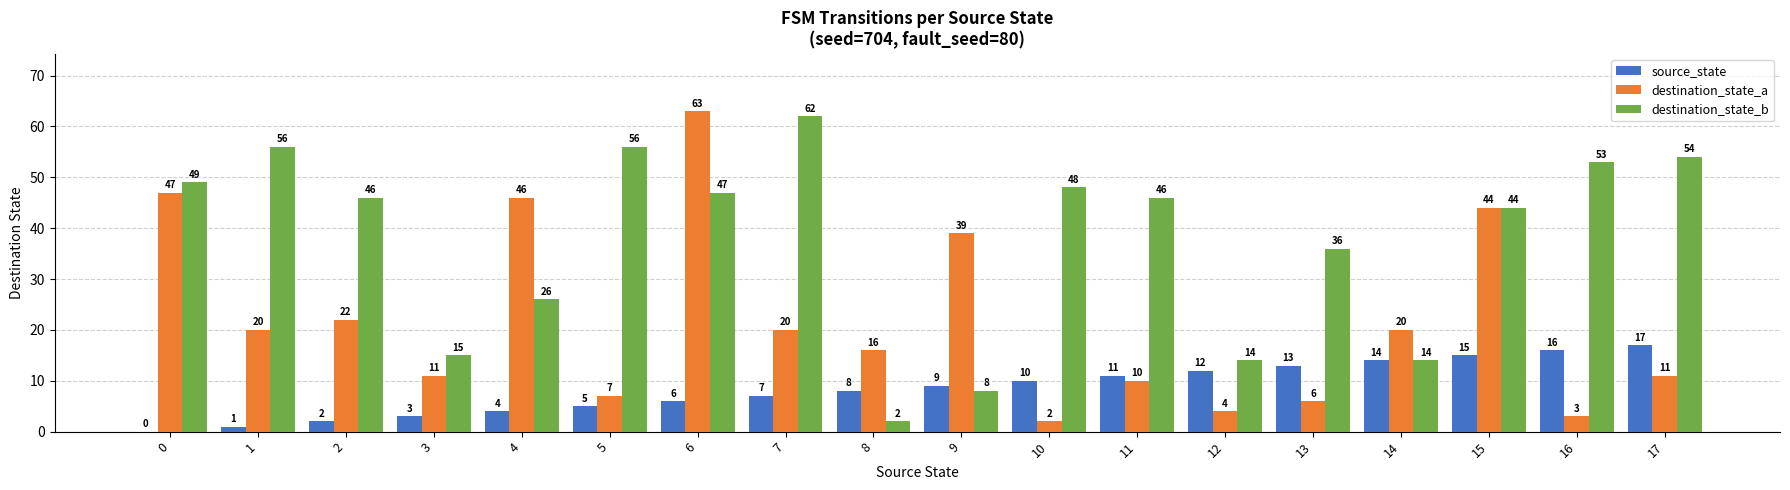

Are the bars grouped side by side (vs. stacked)?

Yes